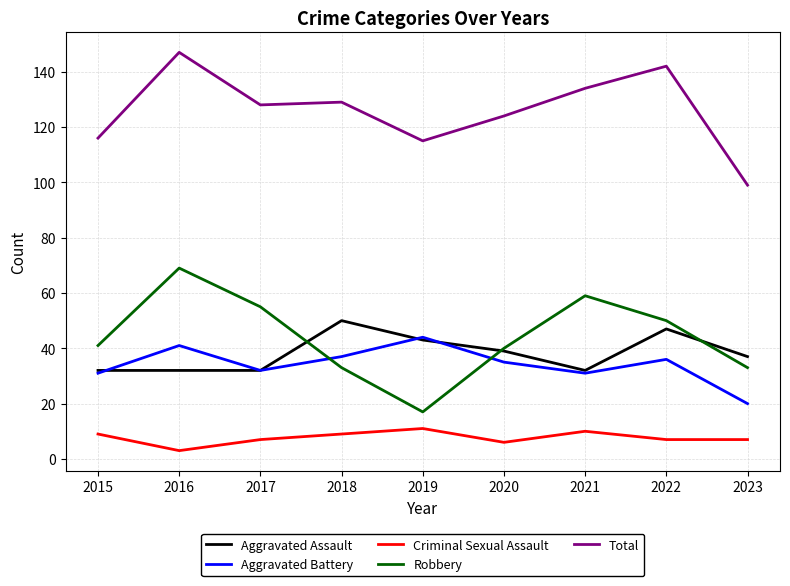

At which label does Aggravated Assault reach its peak?

2018